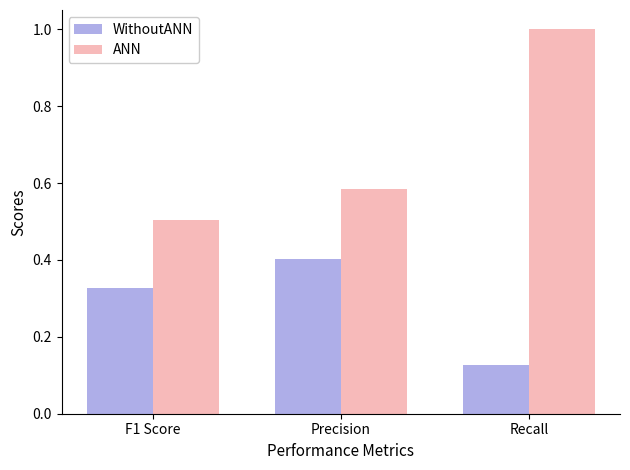

What is the difference between the maximum and second lowest values in the ANN series?

0.4